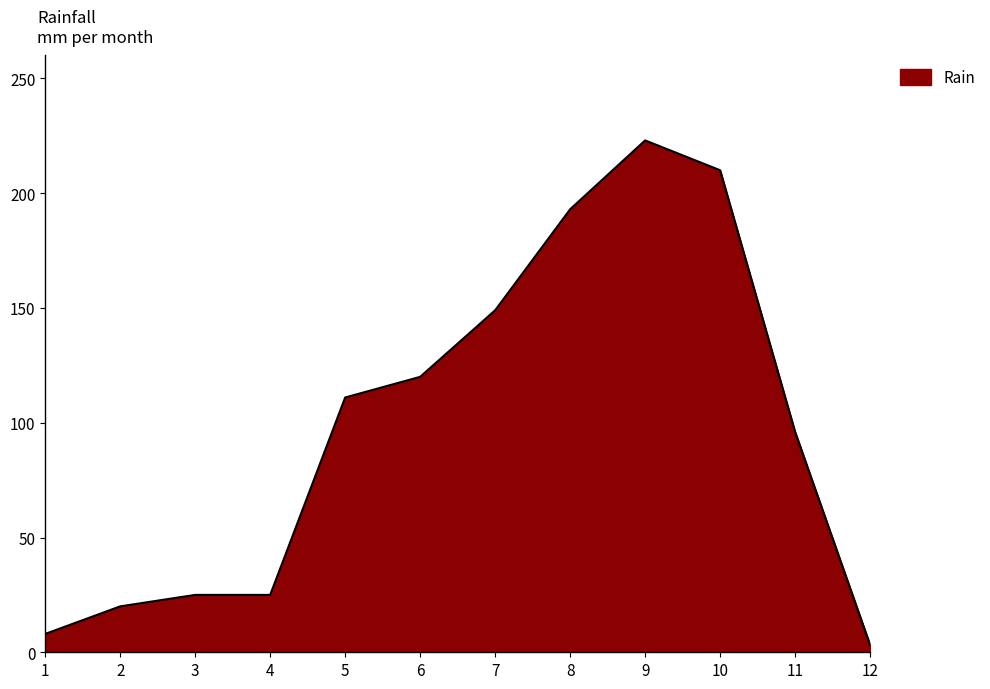

Reading left to right, transcribe all the data shown in this chart.

8.0	20.0	25.0	25.0	111.0	120.0	149.0	193.0	223.0	210.0	96.0	3.2